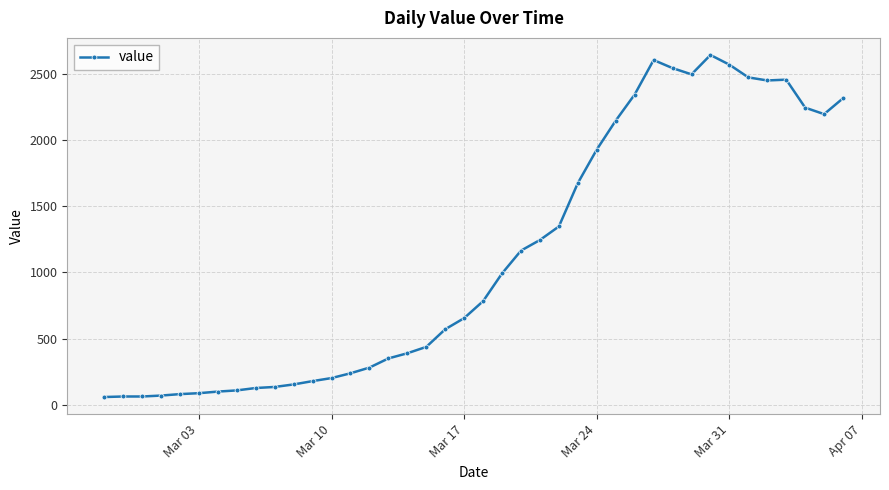

Count the number of data series in this chart.

1